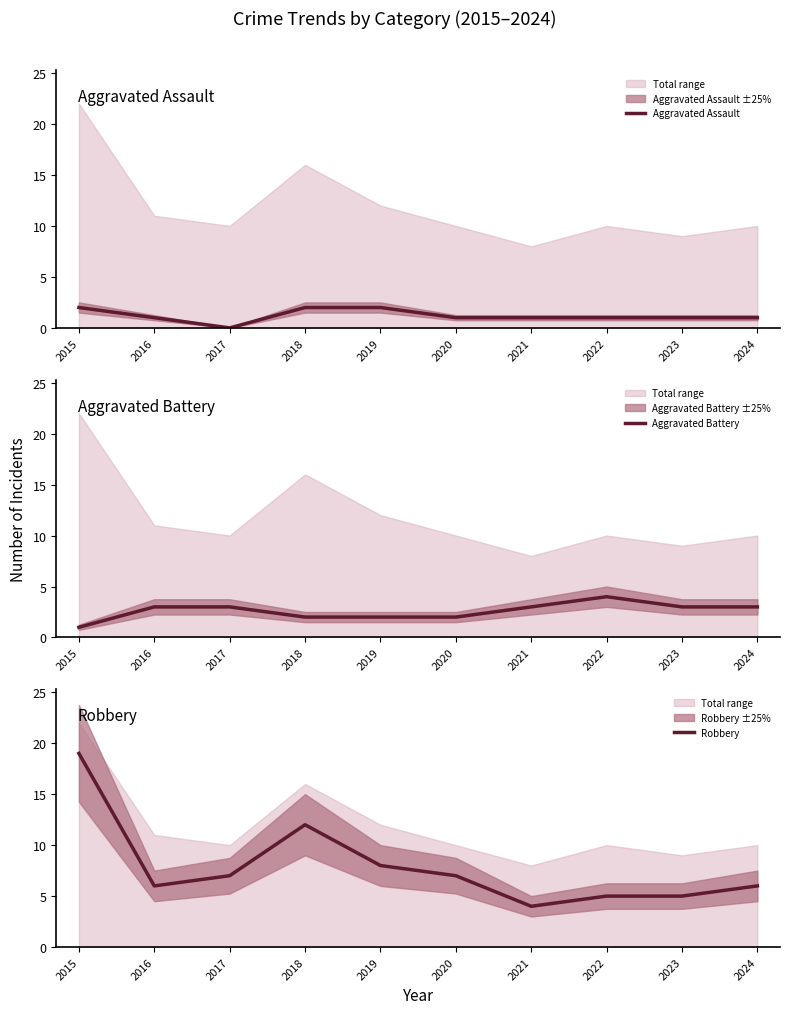

True or false: Robbery and Aggravated Assault intersect in this chart.

False